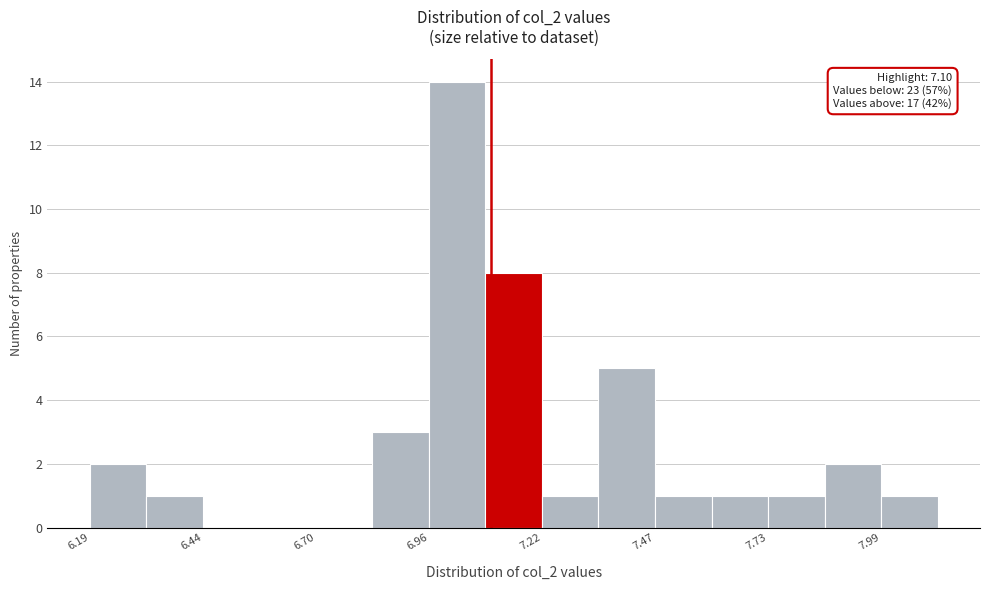

Read against the x-axis, roughly where is the centre of the tallest bar?

7.00